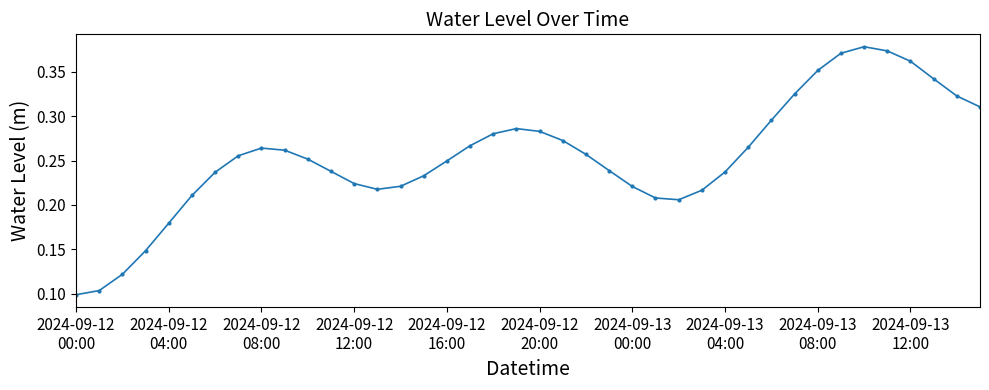

How many values are between 0 and 1?

40